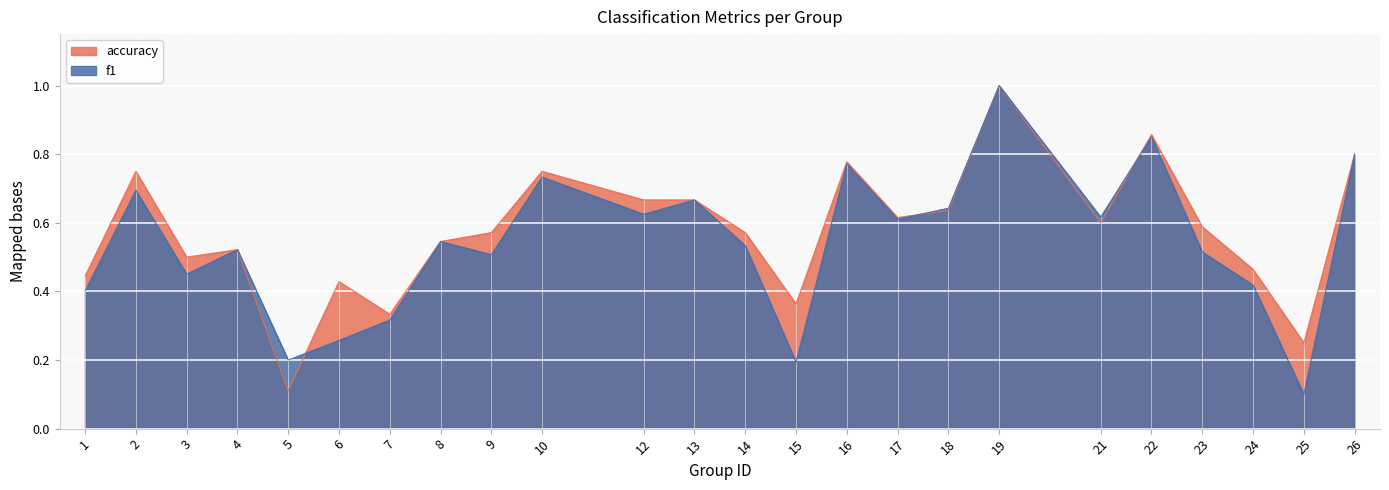

What is the value of the f1 point at the 14th from the left?

0.2